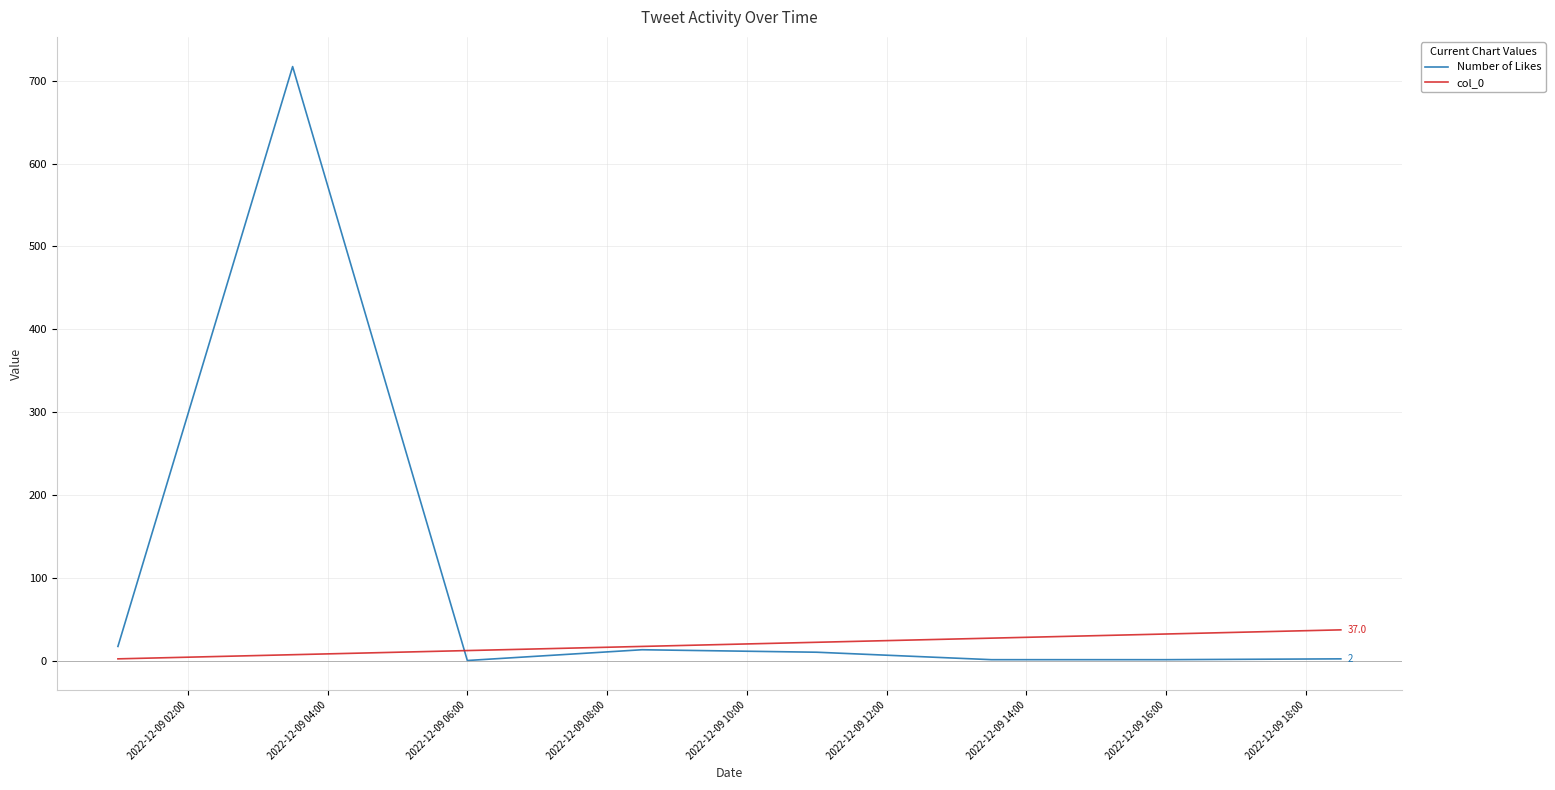

Which series has the largest range (max minus min)?

Number of Likes